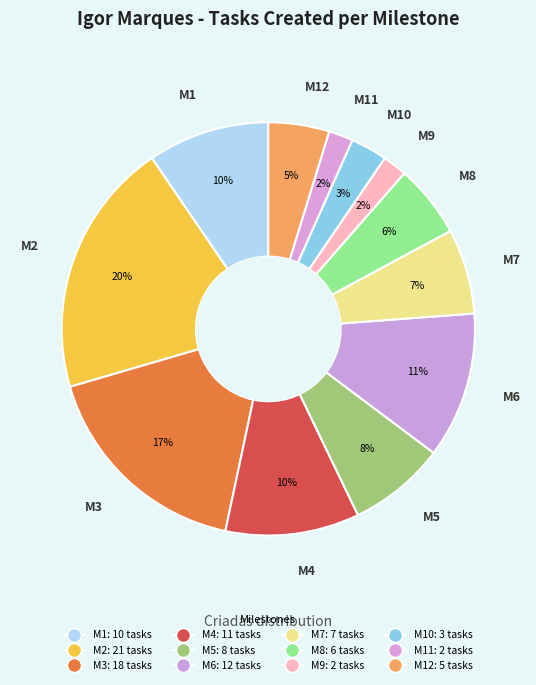

How many slices are in this pie chart?

12